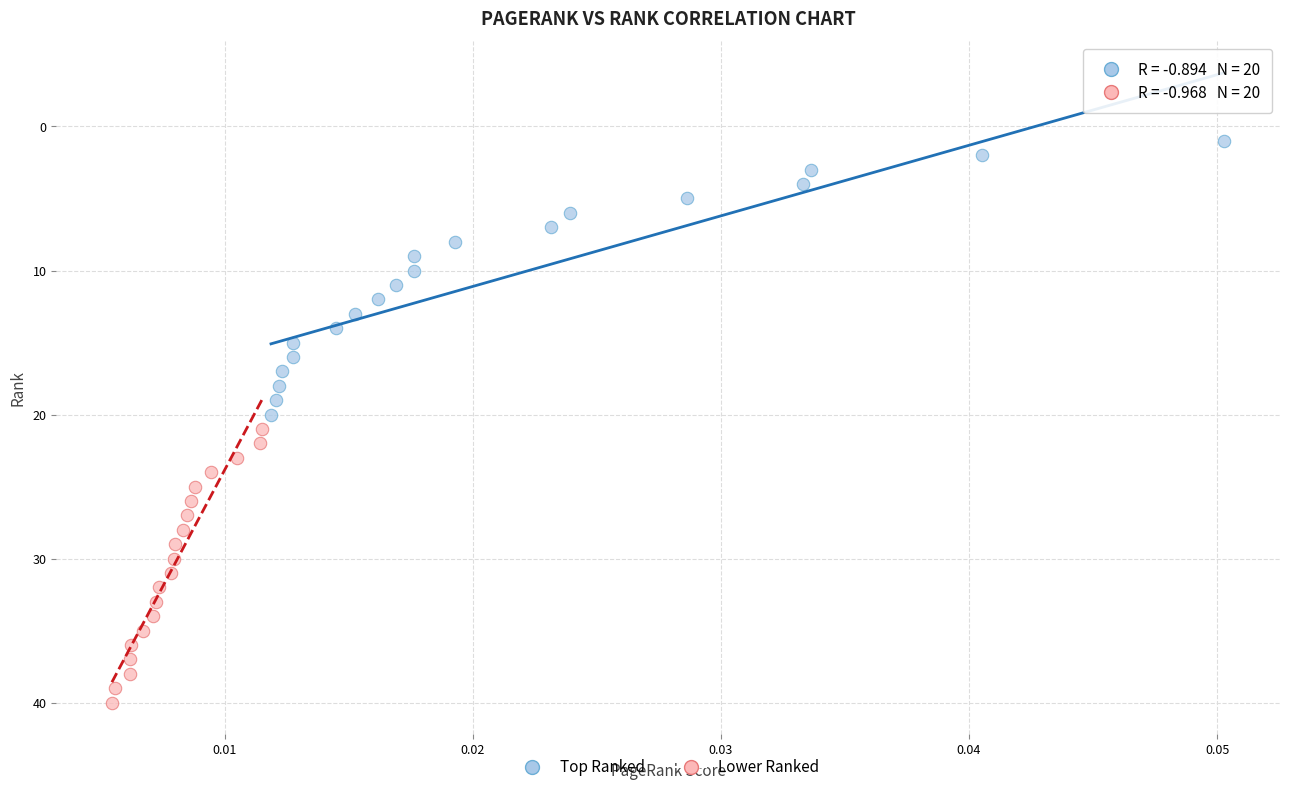

Which series contains the lowest Y value?

Top Ranked